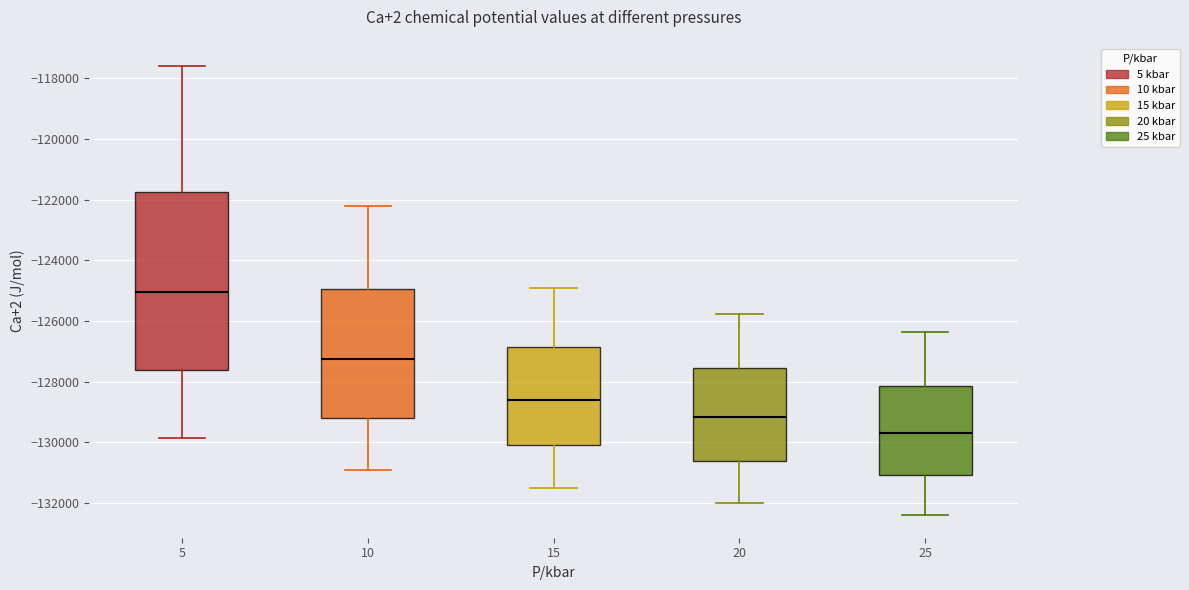

Reading left to right, read every box against the y-axis: the position of its median line, the range the box covers, and the ends of its whiskers. The values are not printed on the chart, so give them approximately, as read against the axis.

5: median -125000, box -127600 to -121800, whiskers -129800 to -117600
10: median -127200, box -129200 to -125000, whiskers -131000 to -122200
15: median -128600, box -130000 to -126800, whiskers -131600 to -125000
20: median -129200, box -130600 to -127600, whiskers -132000 to -125800
25: median -129600, box -131000 to -128200, whiskers -132400 to -126400